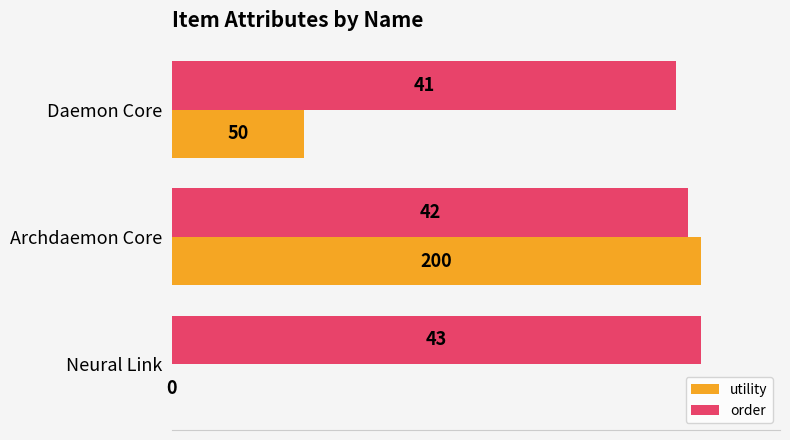

What are all the series names shown in the legend?

utility, order